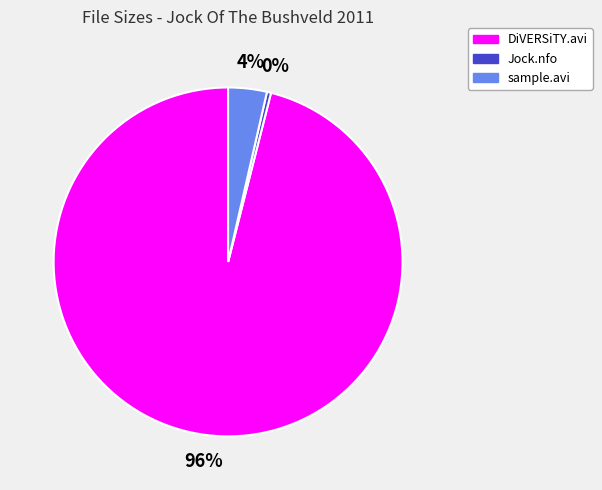

Which slice is the smallest?

Jock.nfo